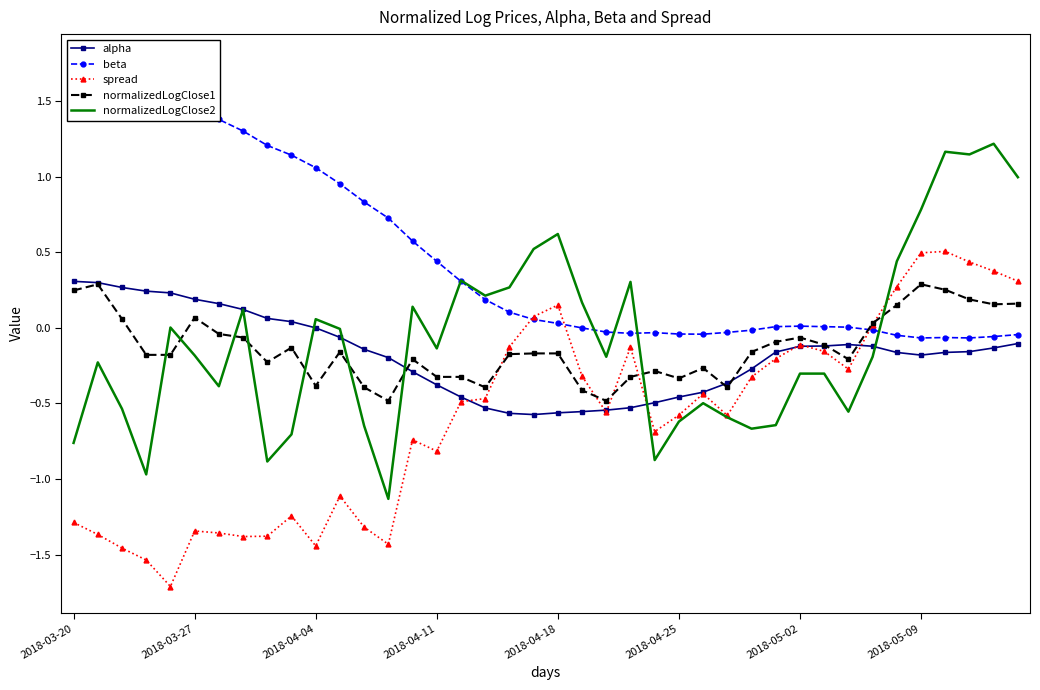

True or false: normalizedLogClose1 and normalizedLogClose2 cross at least once.

True